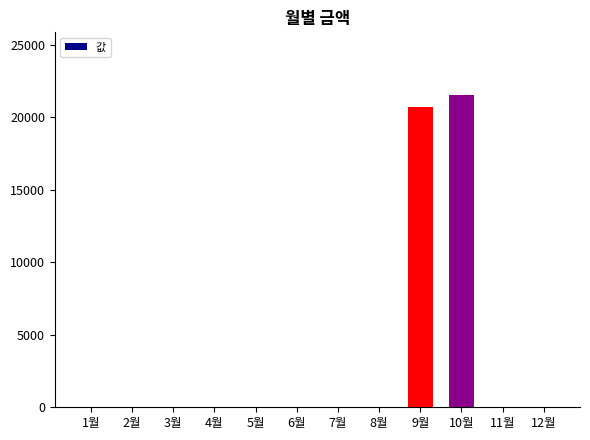

Which has a higher value, 10월 or 9월?

10월